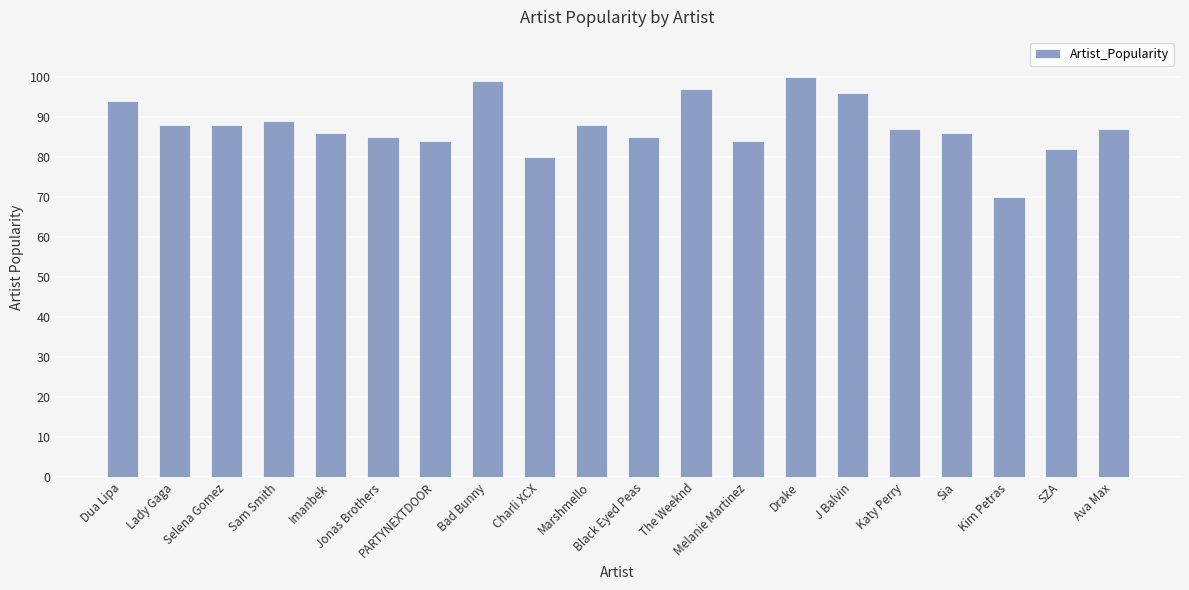

What position from the left is Selena Gomez?

3